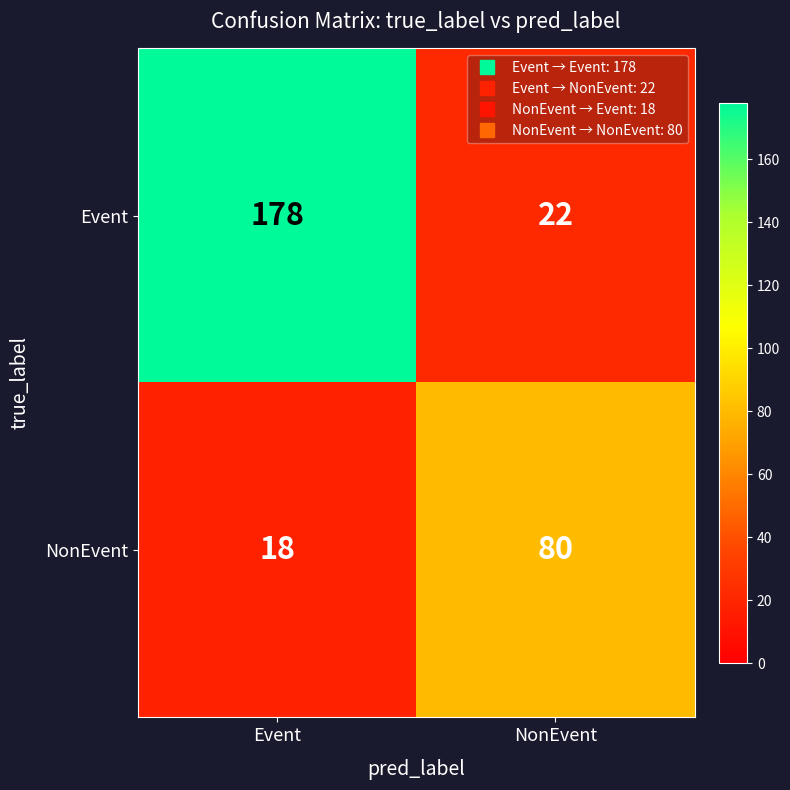

Which series has the widest spread of values?

Event